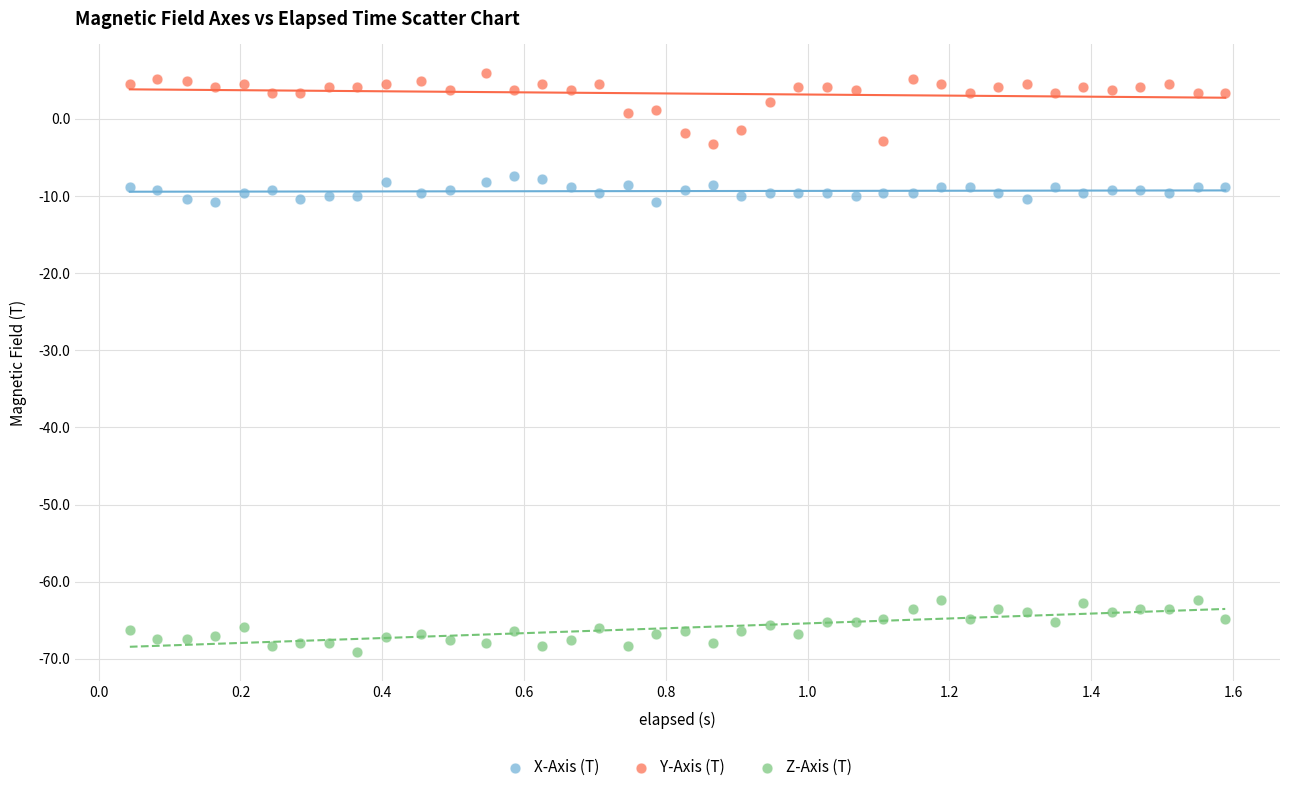

Which series reaches the maximum Y coordinate?

Y-Axis (T)